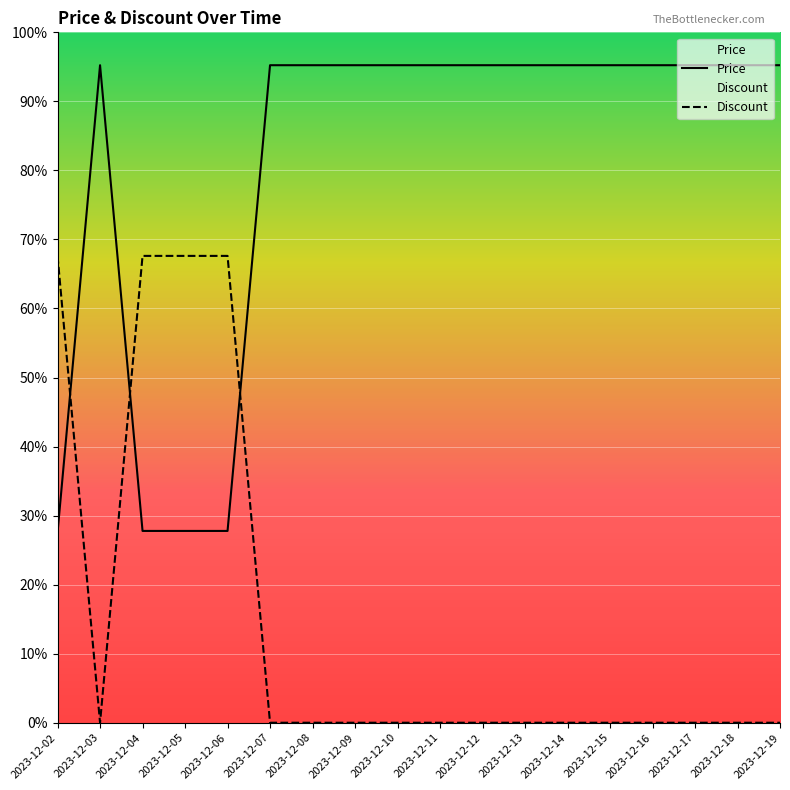

Reading left to right, extract all data points from this chart.

Price: 2023-12-02=2300900	2023-12-03=7947000	2023-12-04=2318100	2023-12-05=2318100	2023-12-06=2318100	2023-12-07=7947000	2023-12-08=7947000	2023-12-09=7947000	2023-12-10=7947000	2023-12-11=7947000	2023-12-12=7947000	2023-12-13=7947000	2023-12-14=7947000	2023-12-15=7947000	2023-12-16=7947000	2023-12-17=7947000	2023-12-18=7947000	2023-12-19=7947000
Discount: 2023-12-02=5642370	2023-12-03=0	2023-12-04=5642370	2023-12-05=5642370	2023-12-06=5642370	2023-12-07=0	2023-12-08=0	2023-12-09=0	2023-12-10=0	2023-12-11=0	2023-12-12=0	2023-12-13=0	2023-12-14=0	2023-12-15=0	2023-12-16=0	2023-12-17=0	2023-12-18=0	2023-12-19=0